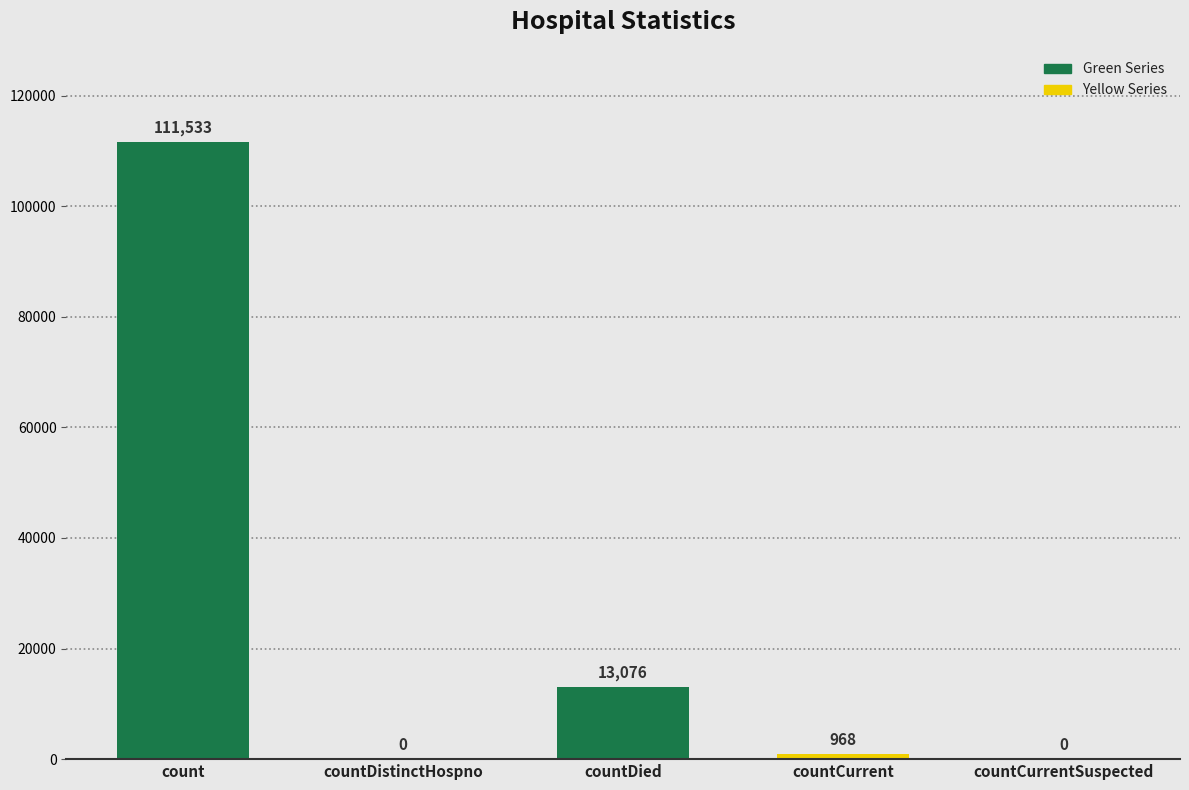

Which label corresponds to the largest value in the chart?

count